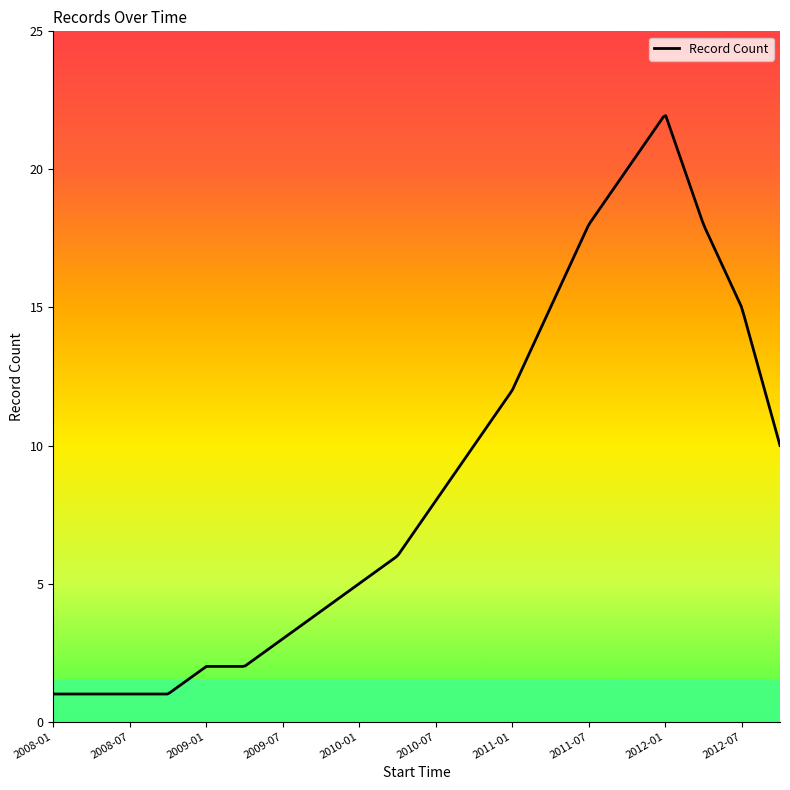

At which category does the chart reach its peak across all series?

2012-01